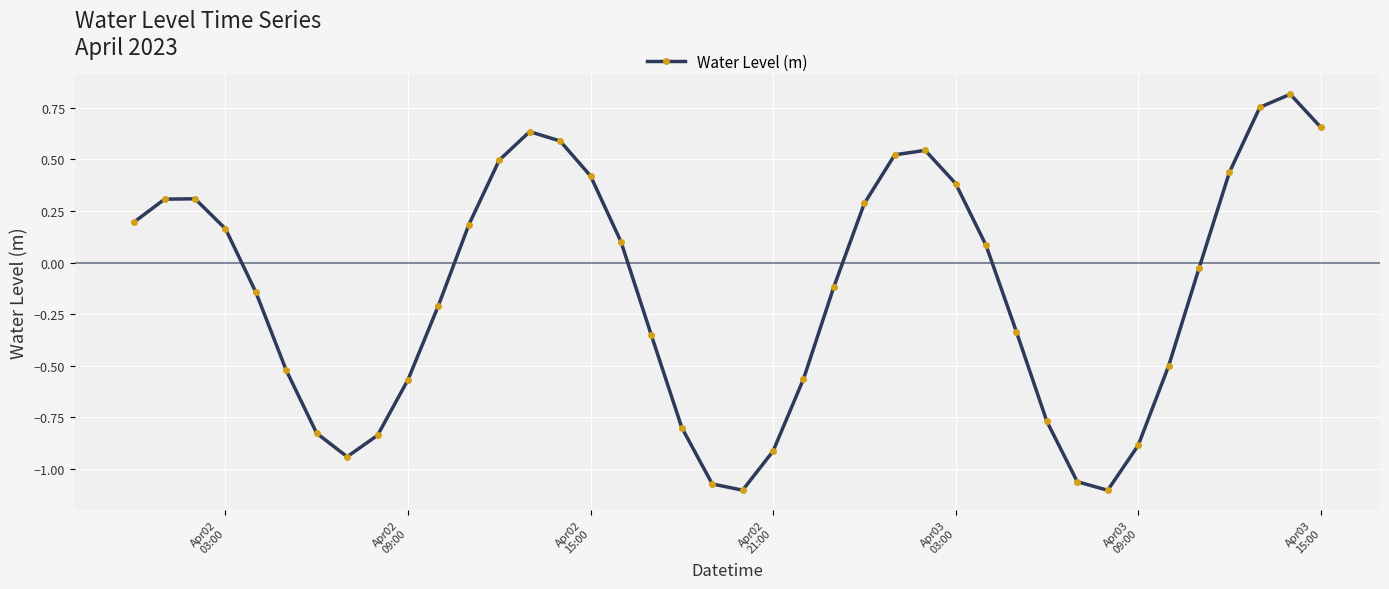

What is the value of the 17th point from the left?

0.1